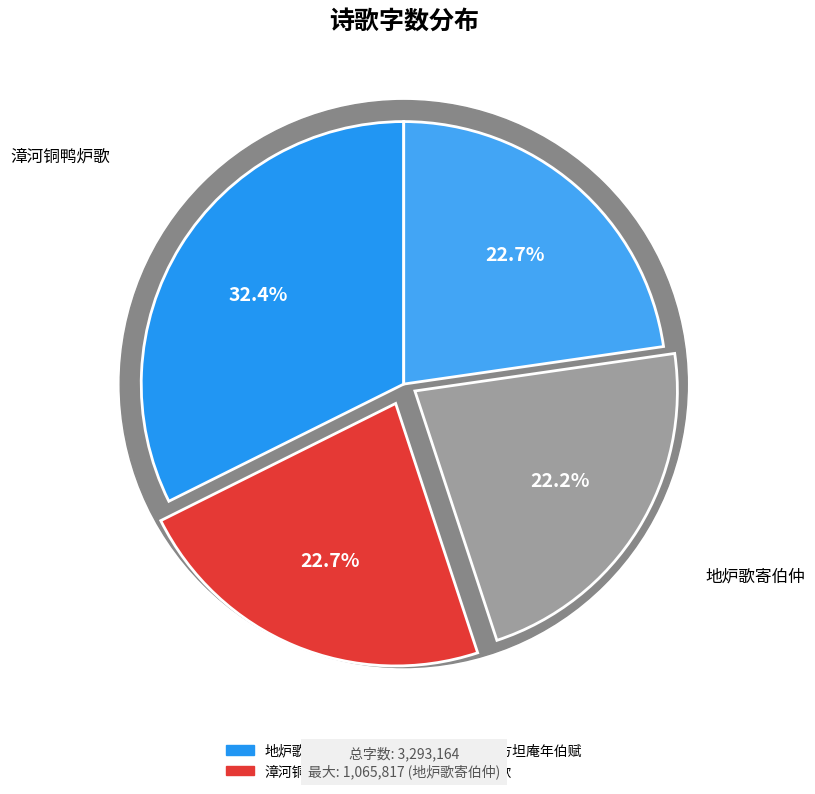

Does 地炉歌寄伯仲 represent more than half of the total?

No